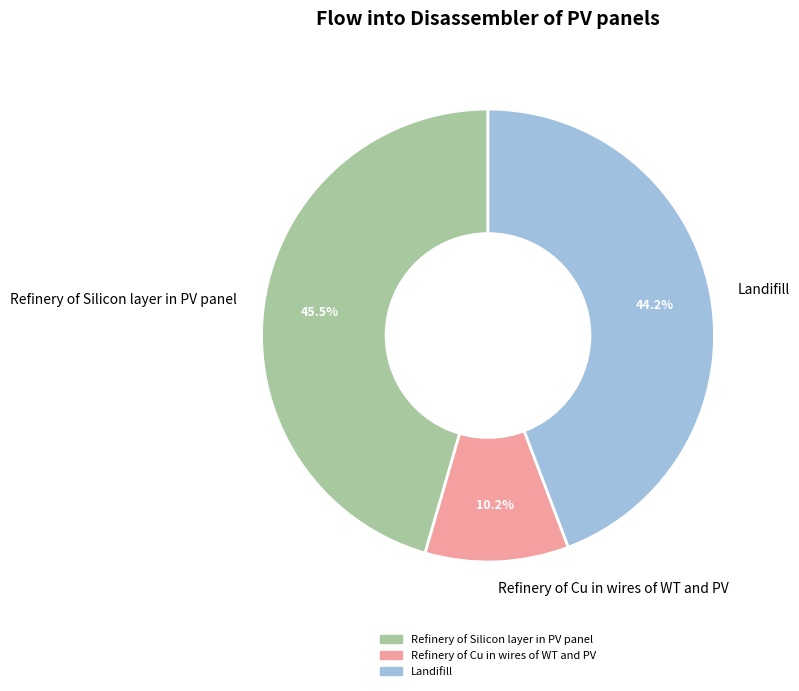

To the nearest percent, what is the difference between the largest and smallest slice percentages?

35%